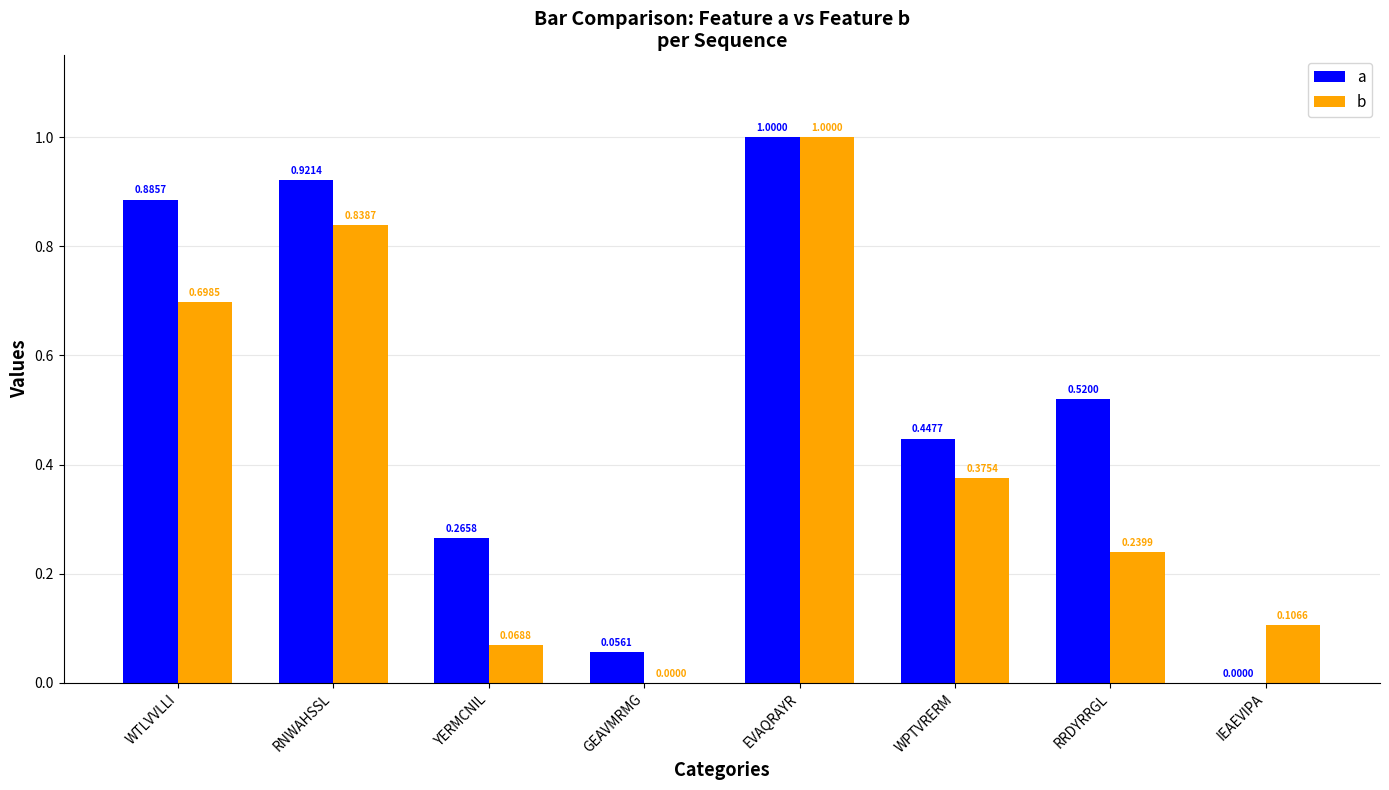

Is the value of b at YERMCNIL greater than the value of a at RNWAHSSL?

No